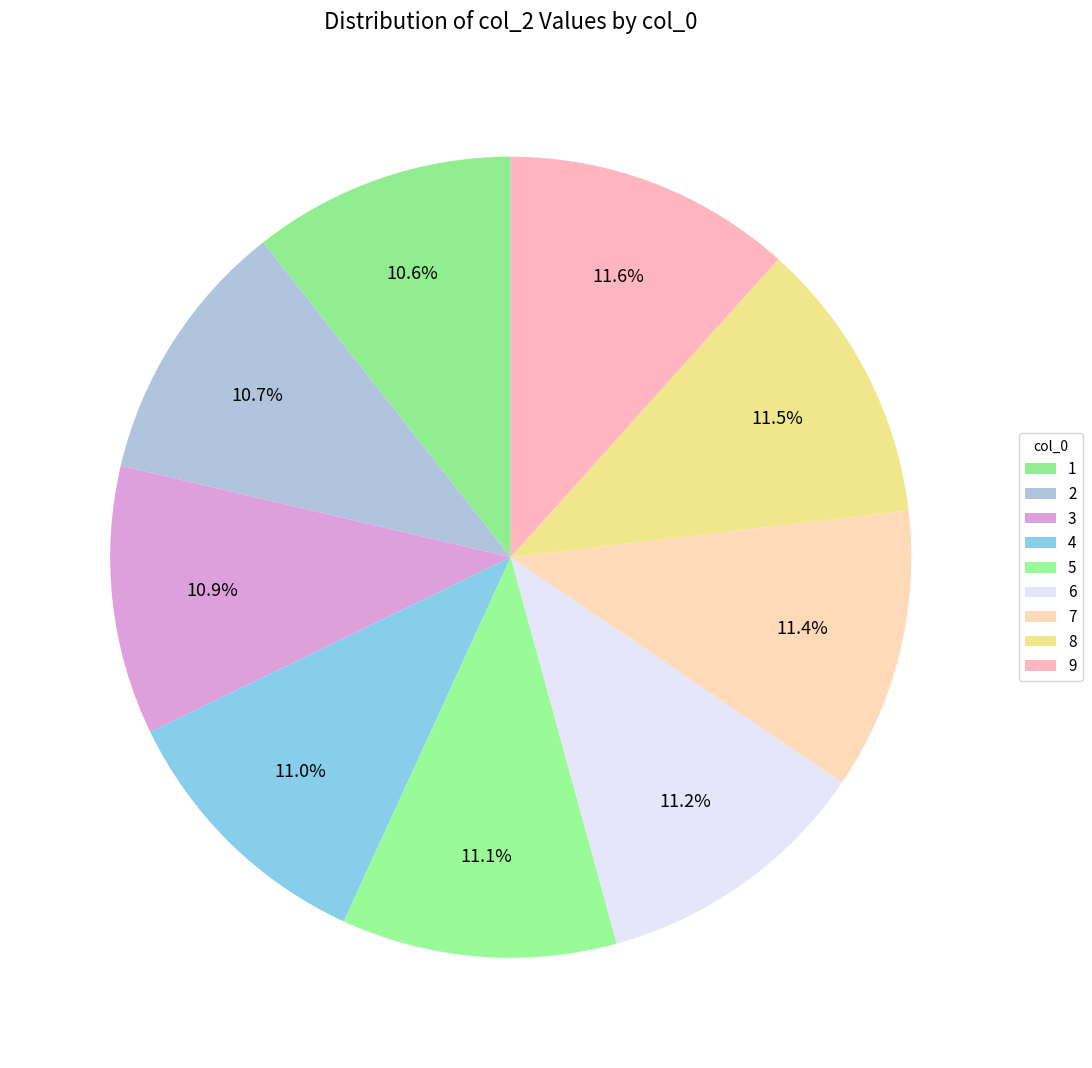

Does any single category account for the majority?

No